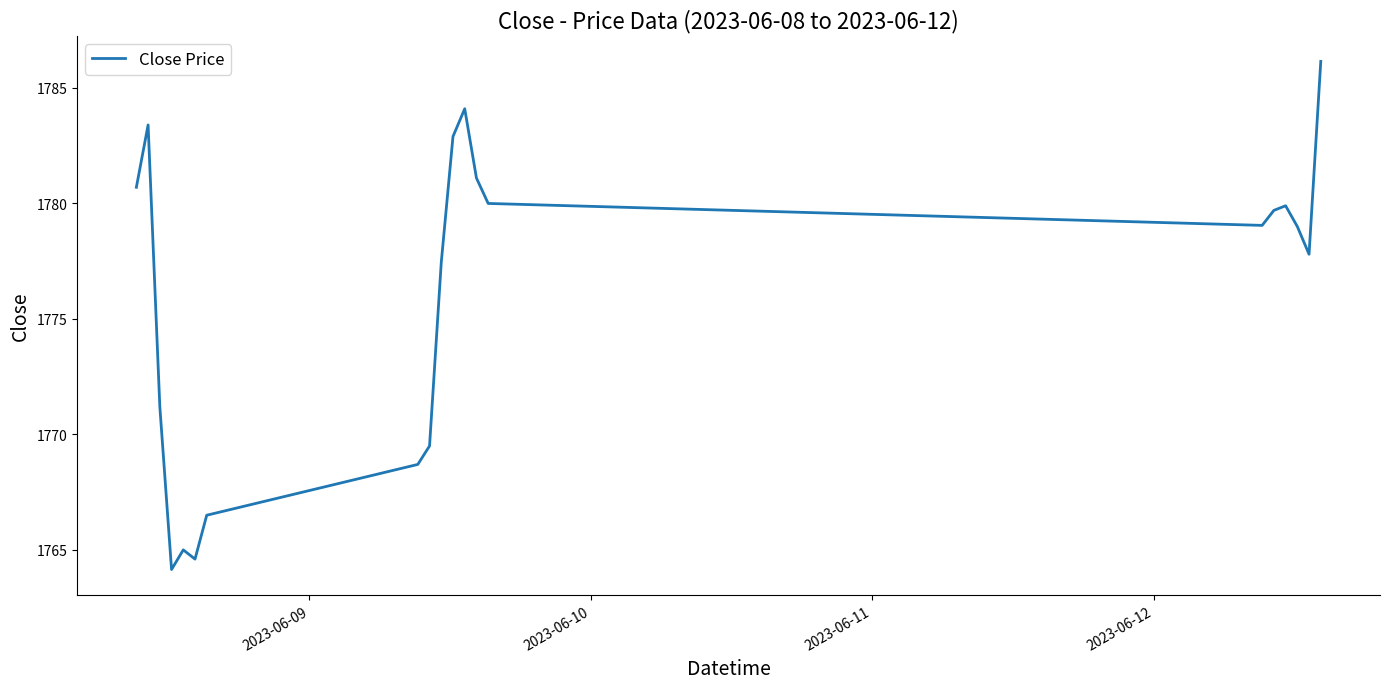

What is the greatest value displayed?

1786.2